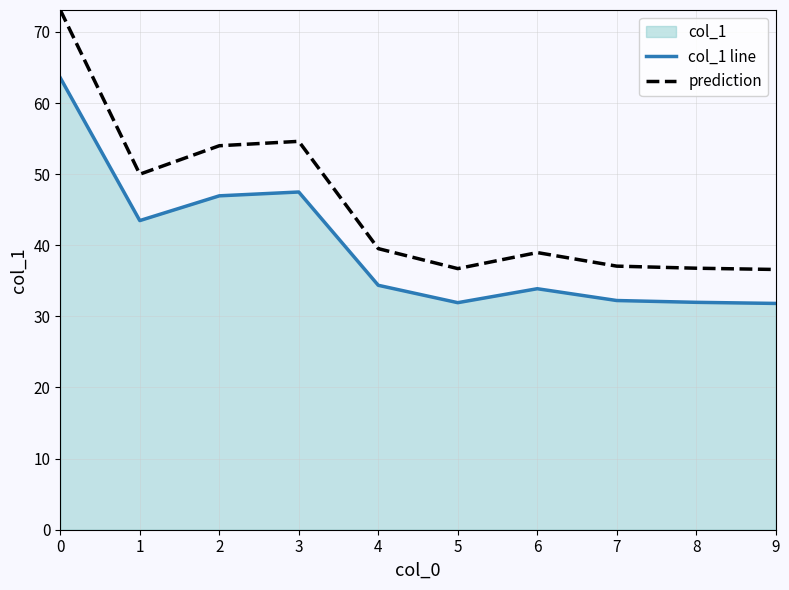

Is the value of col_1 line at 3 greater than the value of prediction at 3?

No